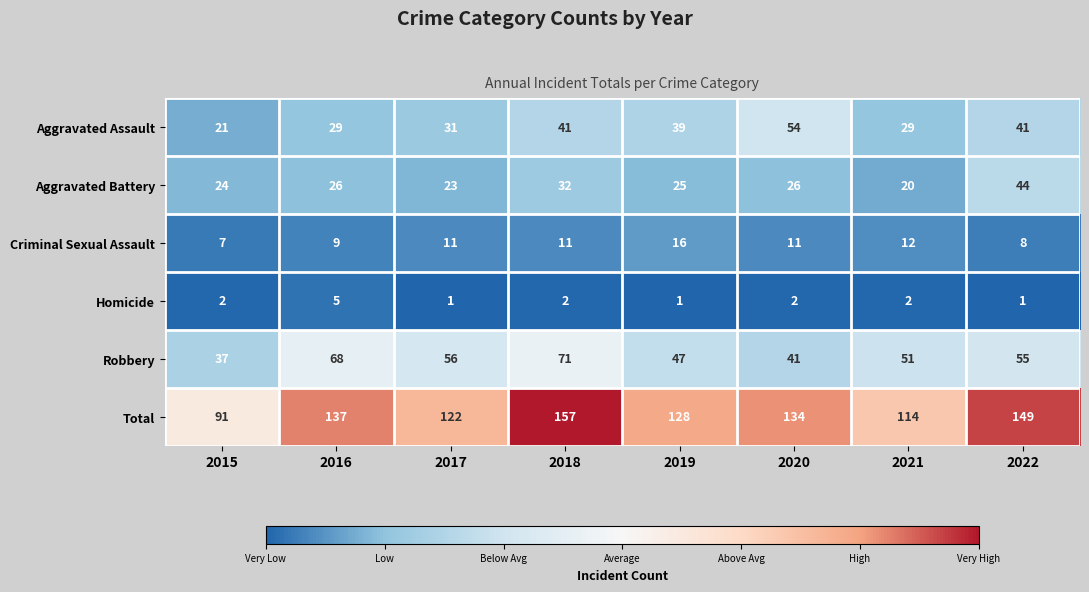

What is the spread (max minus min) of values at 2017?

121